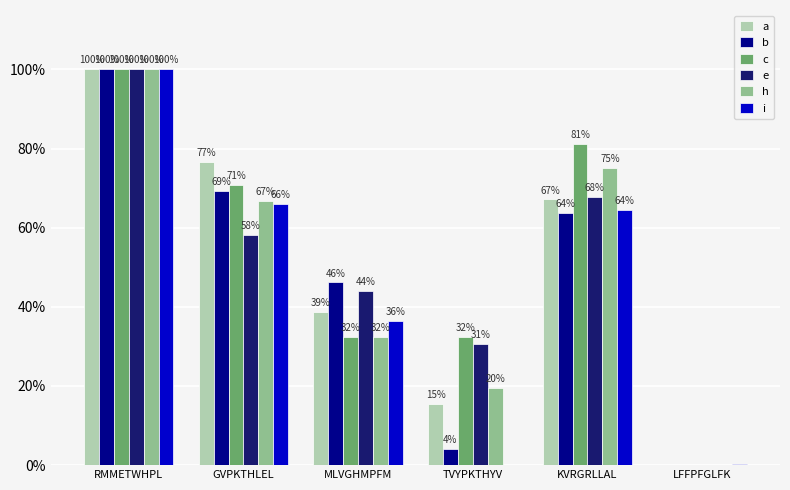

What are all the series names shown in the legend?

a, b, c, e, h, i